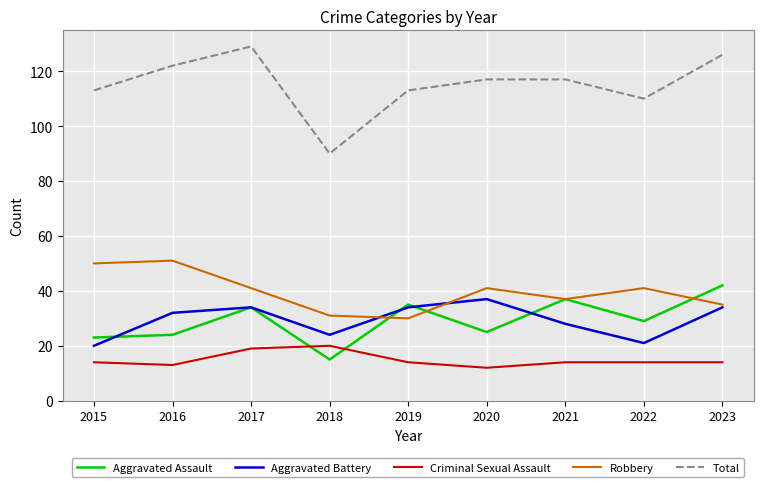

Which series changed the most between 2020 and 2023?

Aggravated Assault